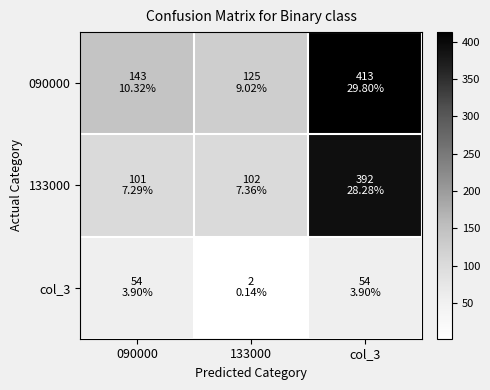

At which category does the chart reach its peak across all series?

col_3